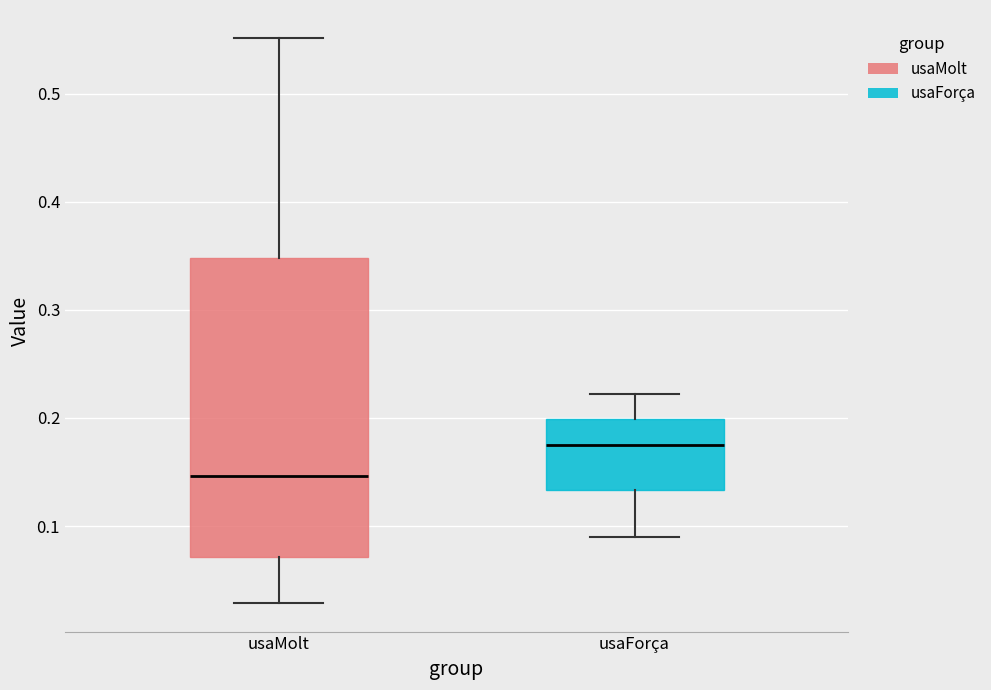

Which box's median line is the highest?

usaForça